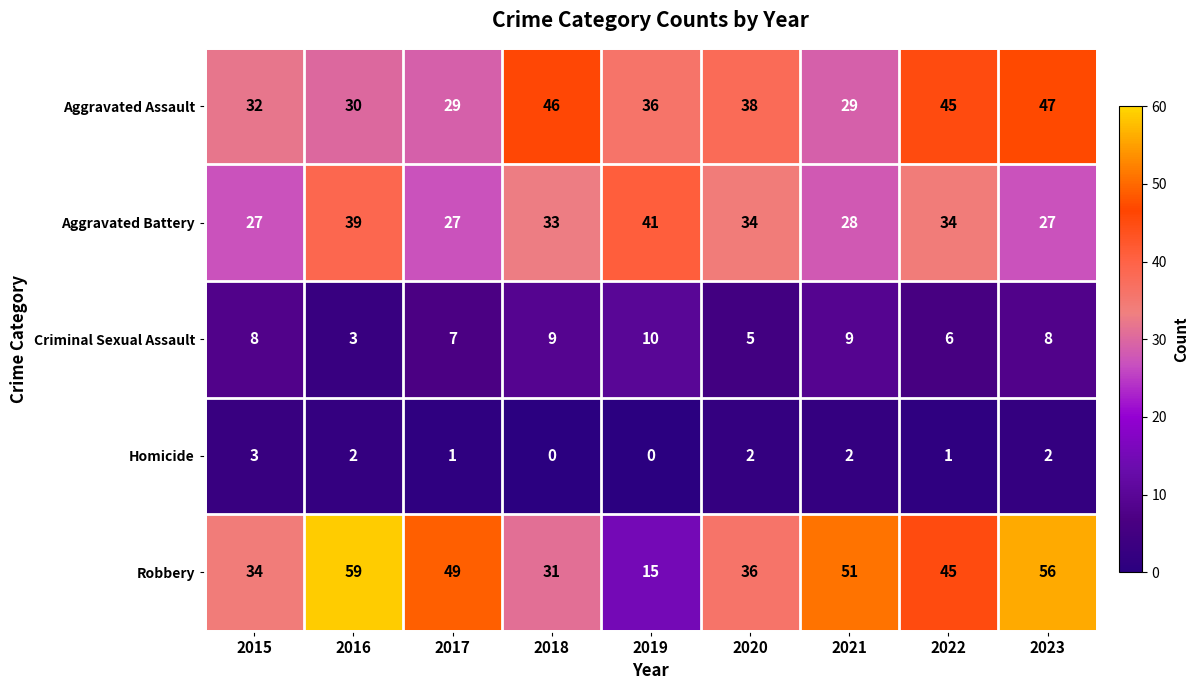

Which series has the widest spread of values?

Robbery